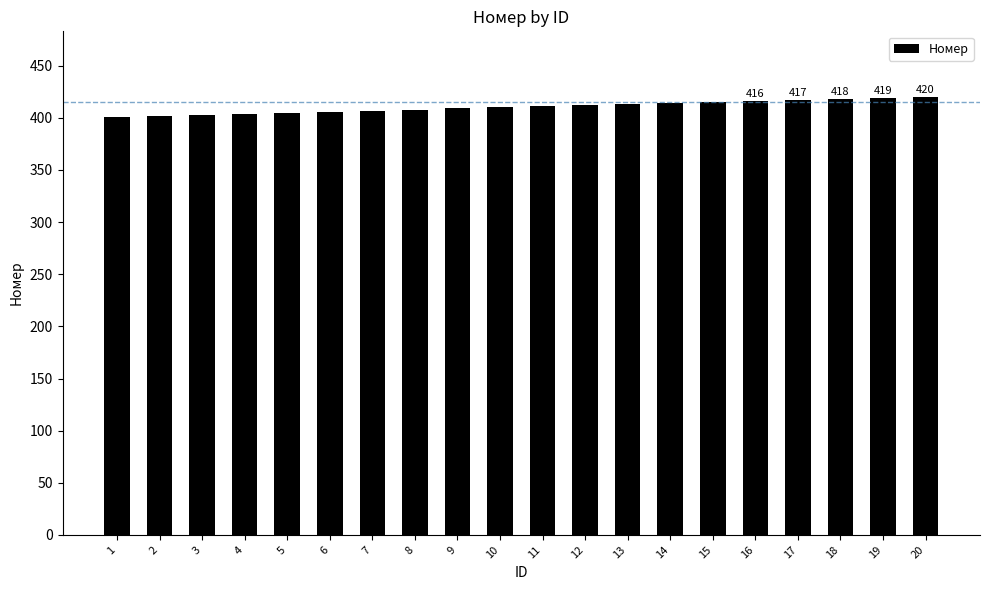

What is the sum of all values?

8210